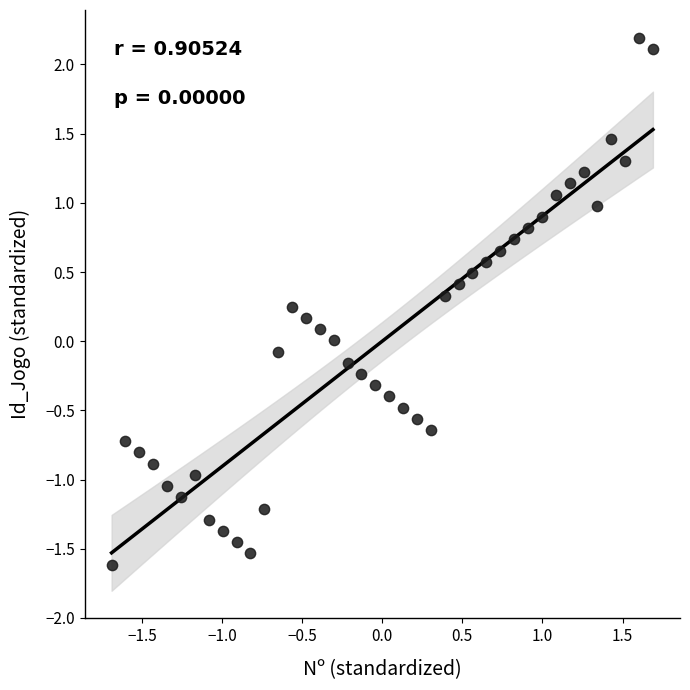

What is the range of Y values (max minus min)?

3.8